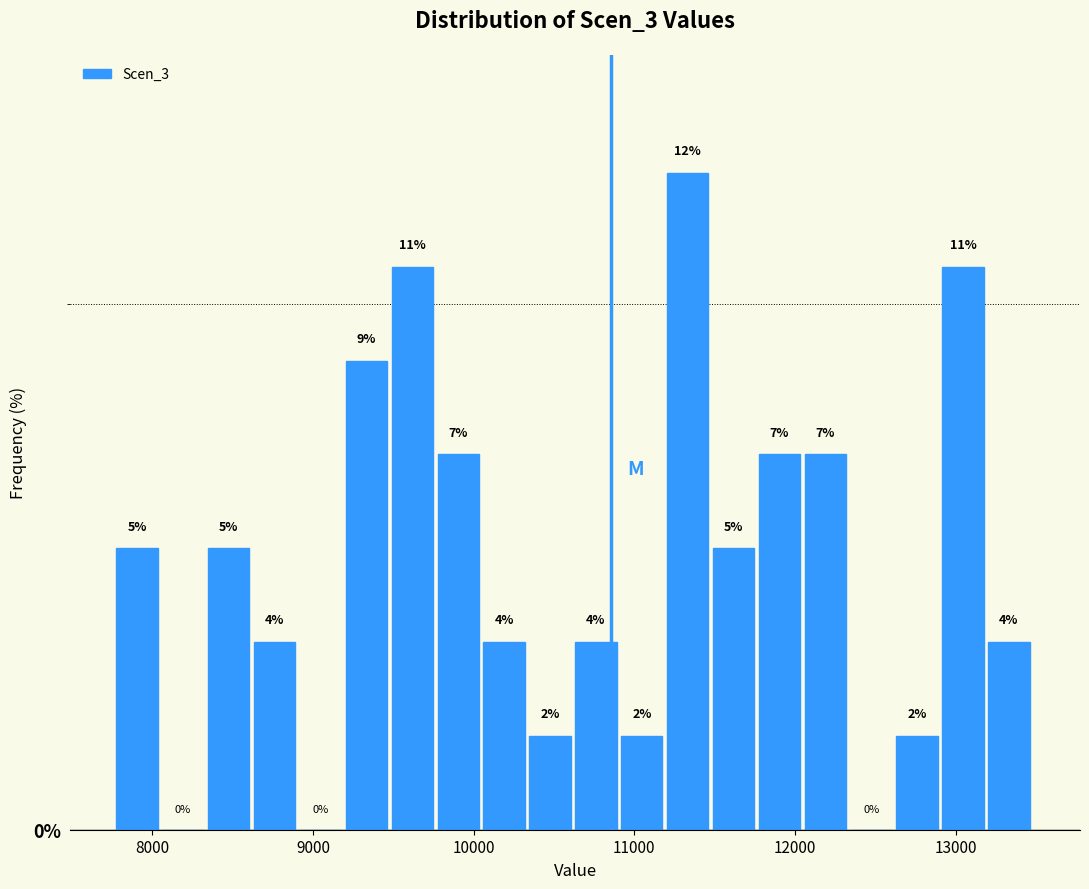

Read against the x-axis, roughly where is the centre of the tallest bar?

11300